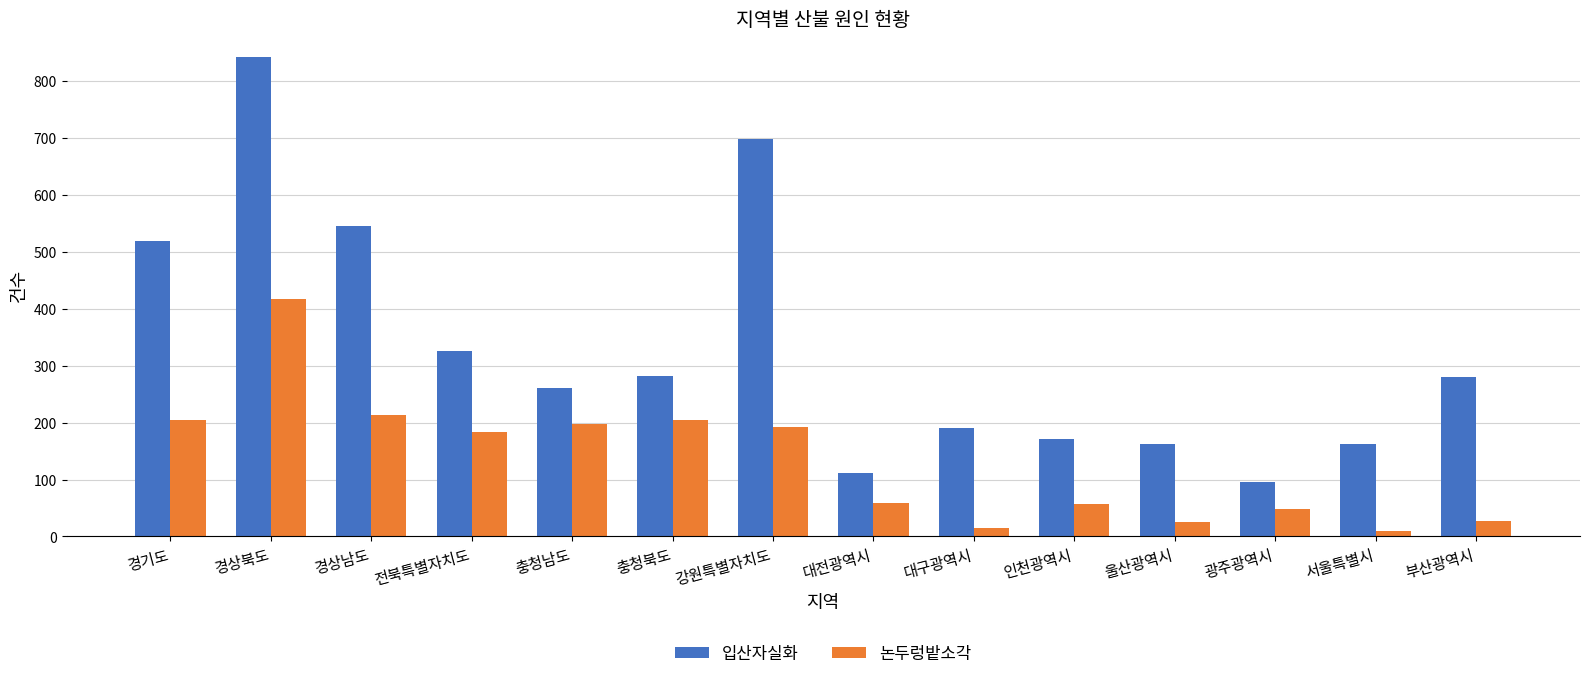

What is the average value of the 논두렁밭소각 series?

133